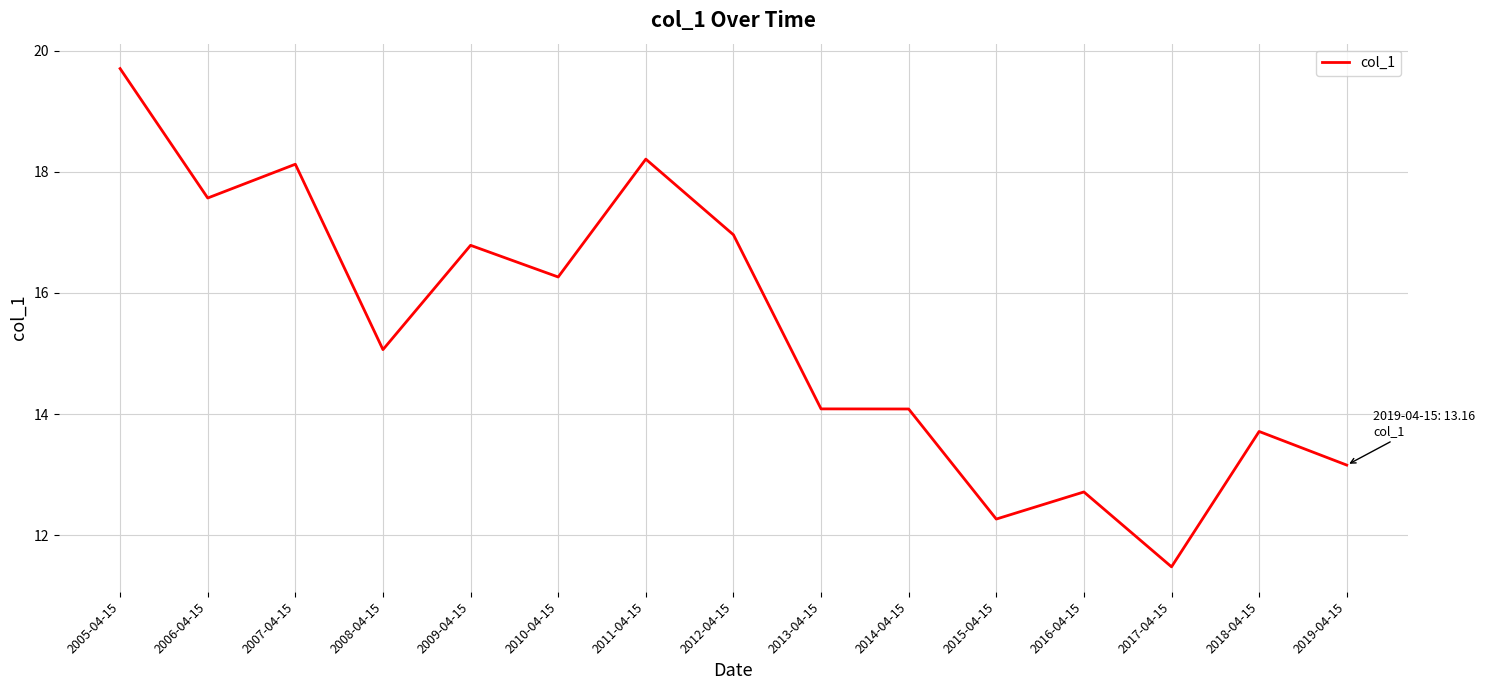

What is the smallest value displayed?

11.5